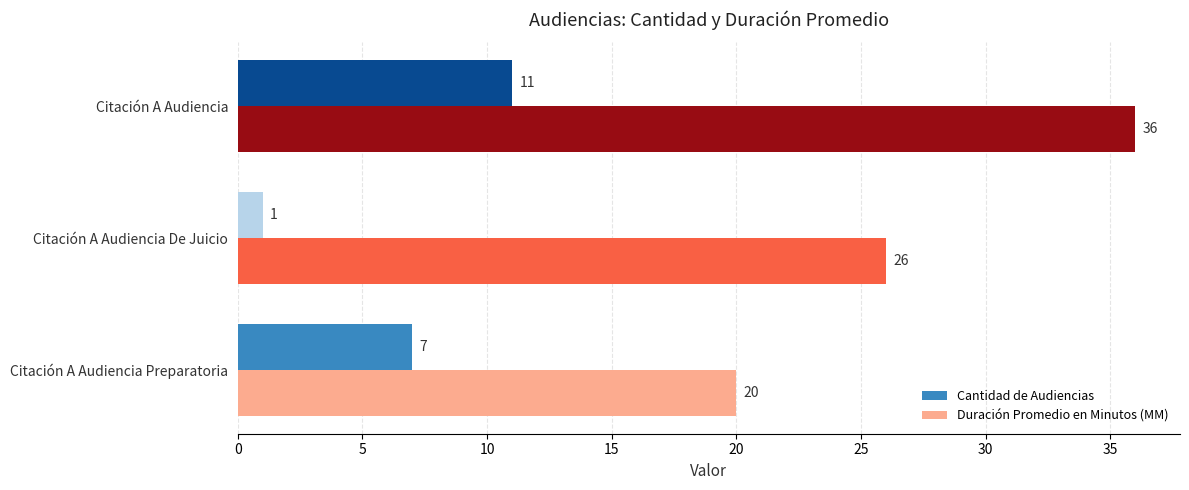

At which label does Cantidad de Audiencias reach its minimum?

Citación A Audiencia De Juicio